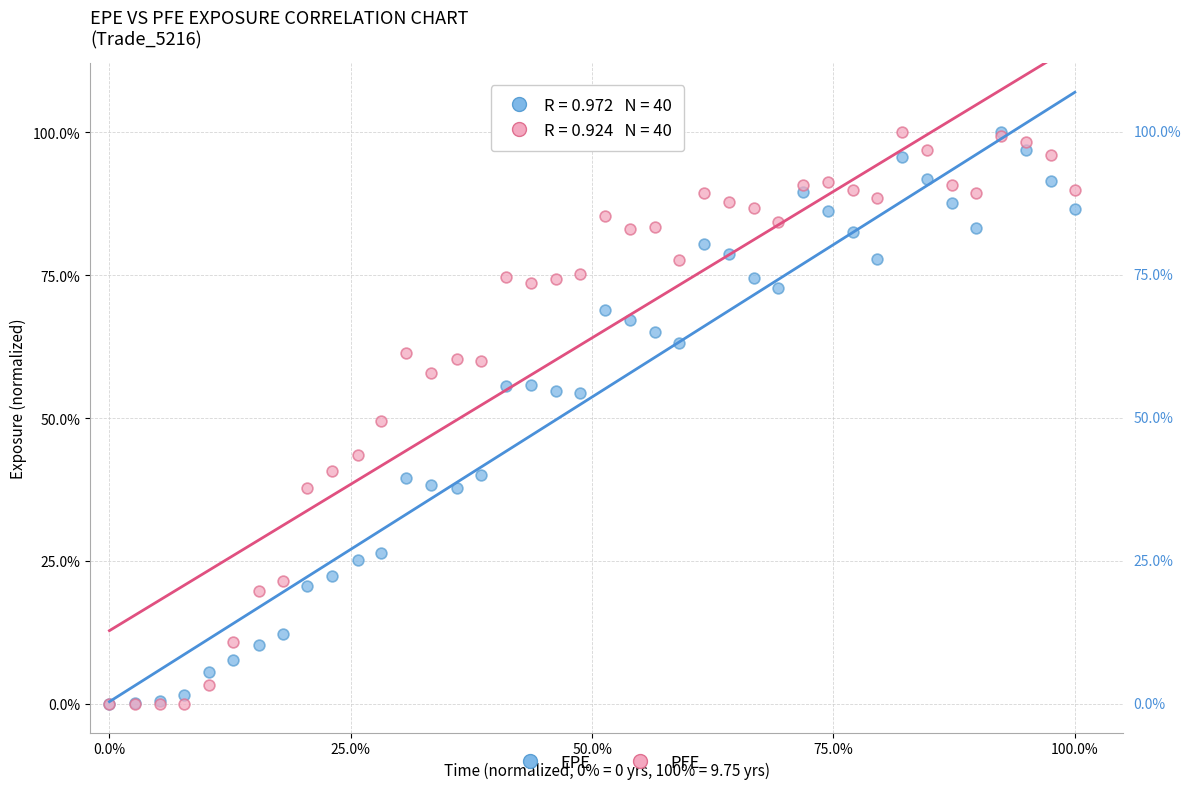

What are all the series names shown in the legend?

EPE, PFE